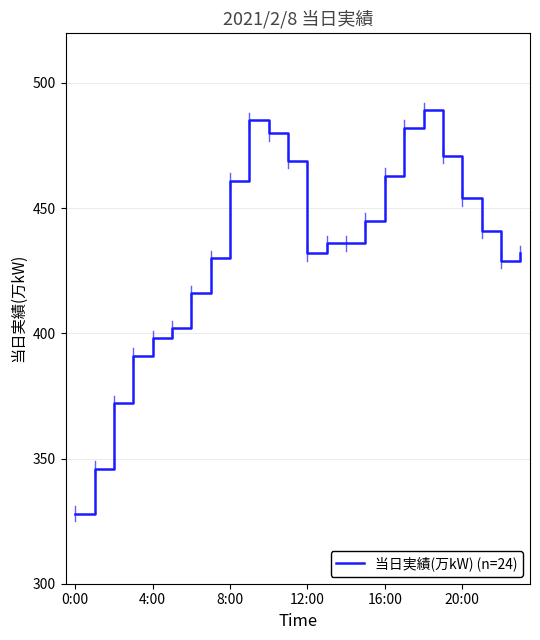

What is the minimum value shown in the chart?

328